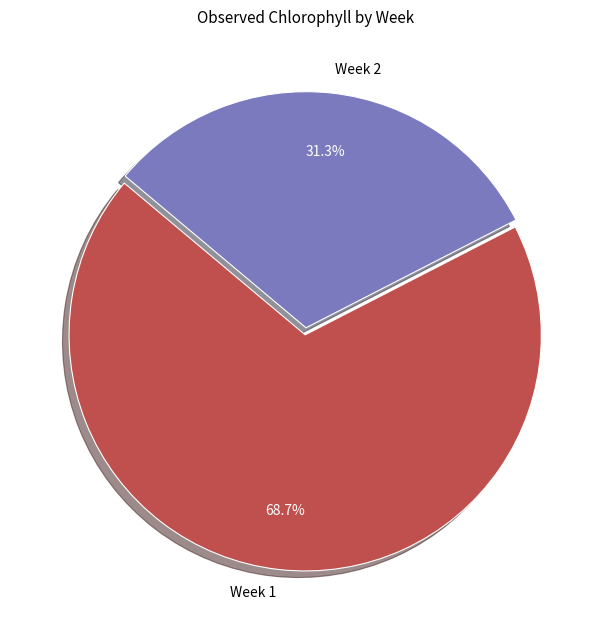

True or false: Week 2 accounts for 25% of the total.

False